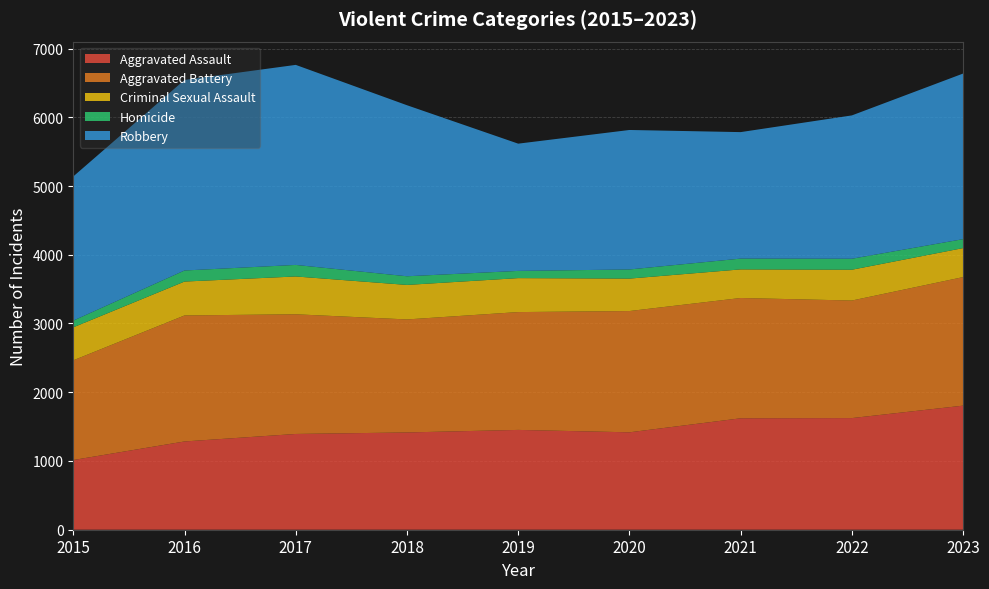

Reading right to left, extract all data points from this chart.

Aggravated Assault: 2023=1805	2022=1624	2021=1621	2020=1417	2019=1452	2018=1415	2017=1393	2016=1284	2015=1014
Aggravated Battery: 2023=1870	2022=1710	2021=1750	2020=1764	2019=1714	2018=1644	2017=1741	2016=1833	2015=1450
Criminal Sexual Assault: 2023=422	2022=448	2021=416	2020=472	2019=494	2018=502	2017=550	2016=493	2015=480
Homicide: 2023=130	2022=160	2021=157	2020=133	2019=105	2018=126	2017=168	2016=161	2015=98
Robbery: 2023=2409	2022=2085	2021=1840	2020=2029	2019=1851	2018=2488	2017=2910	2016=2772	2015=2097